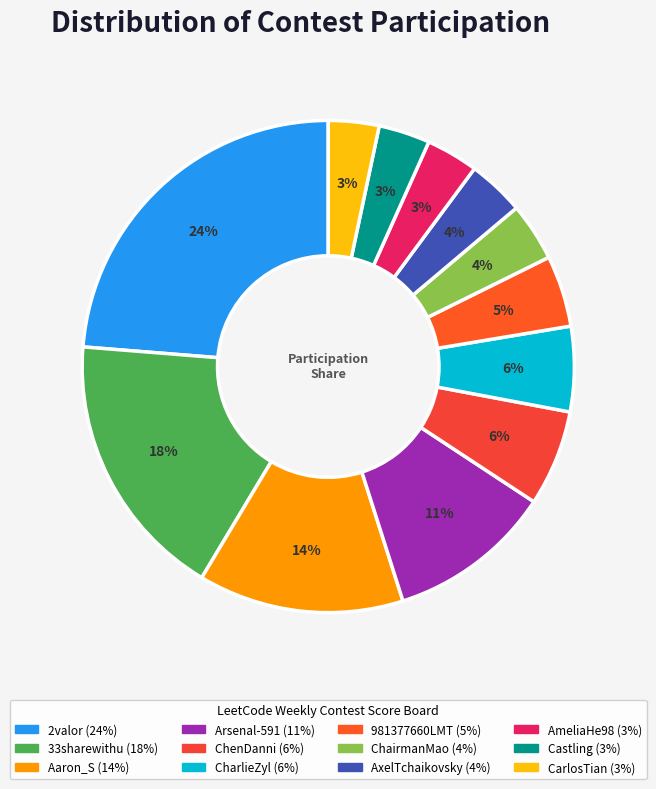

To the nearest percent, what is the combined percentage of CarlosTian and 33sharewithu?

21%